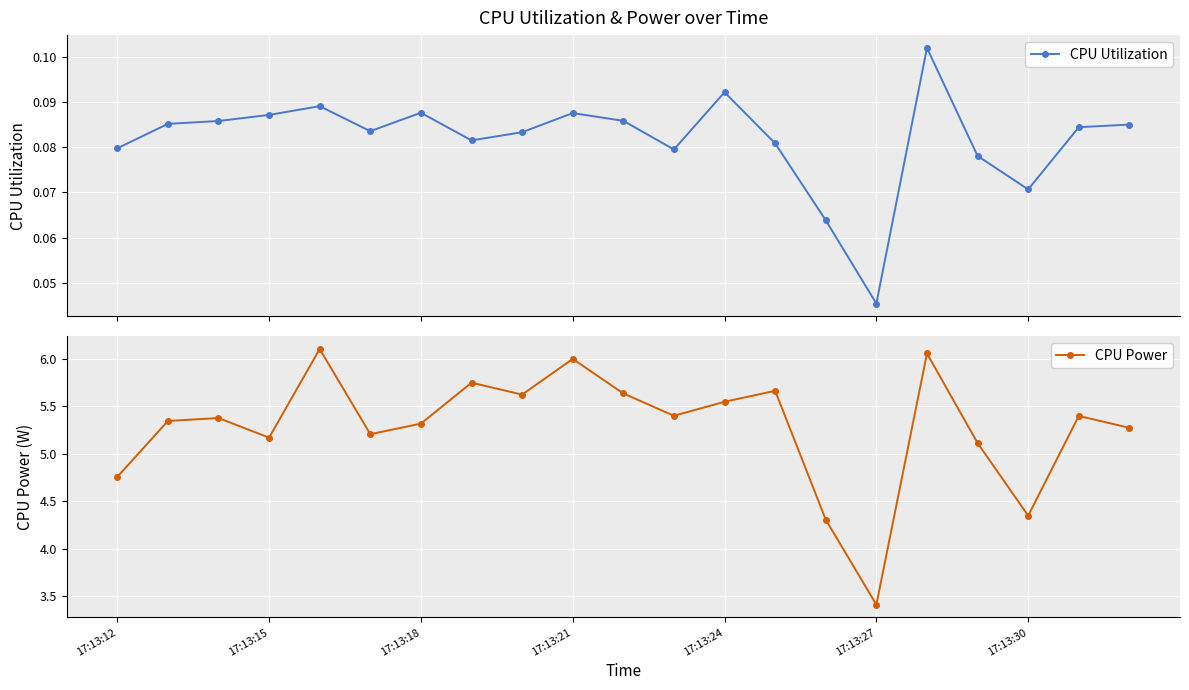

What is the value of the CPU Power point at the 11th from the left?

5.6